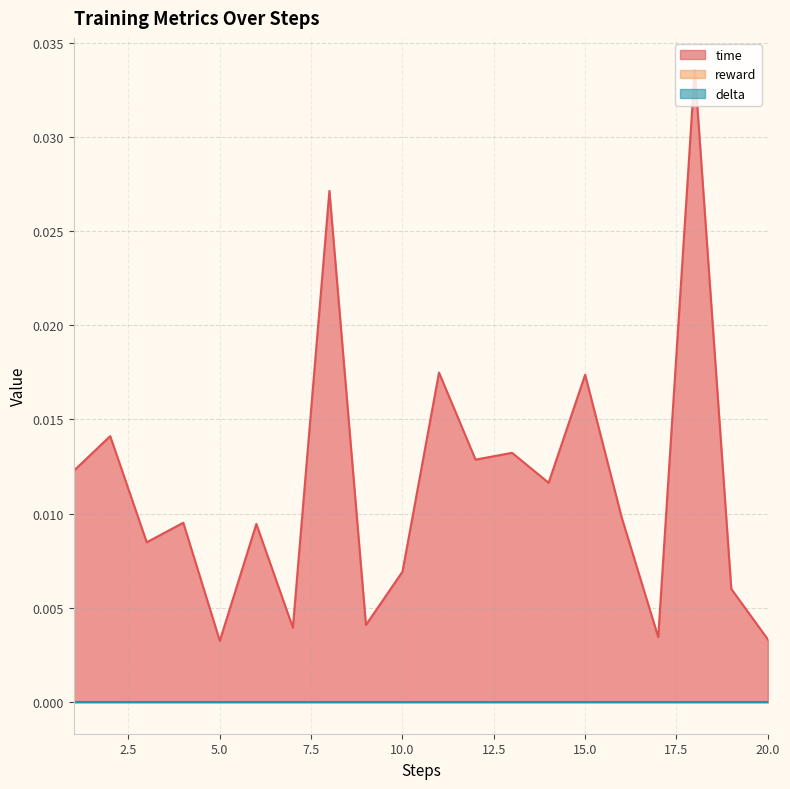

At 9, list the series in order from largest to smallest.

time, reward, delta